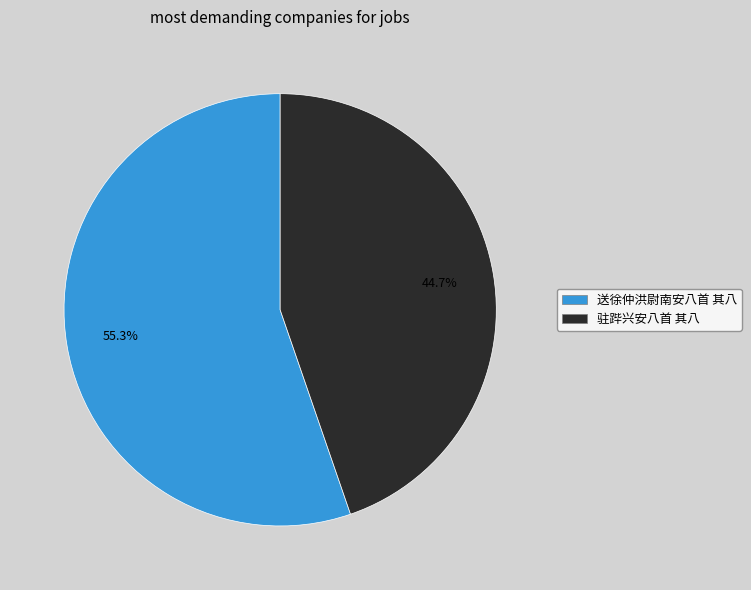

The 驻跸兴安八首 其八 slice represents 36% of the pie. True or false?

False